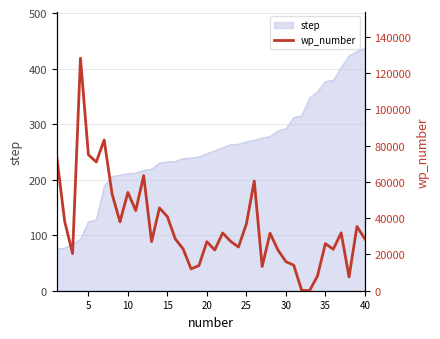

What is the maximum value for step?

437